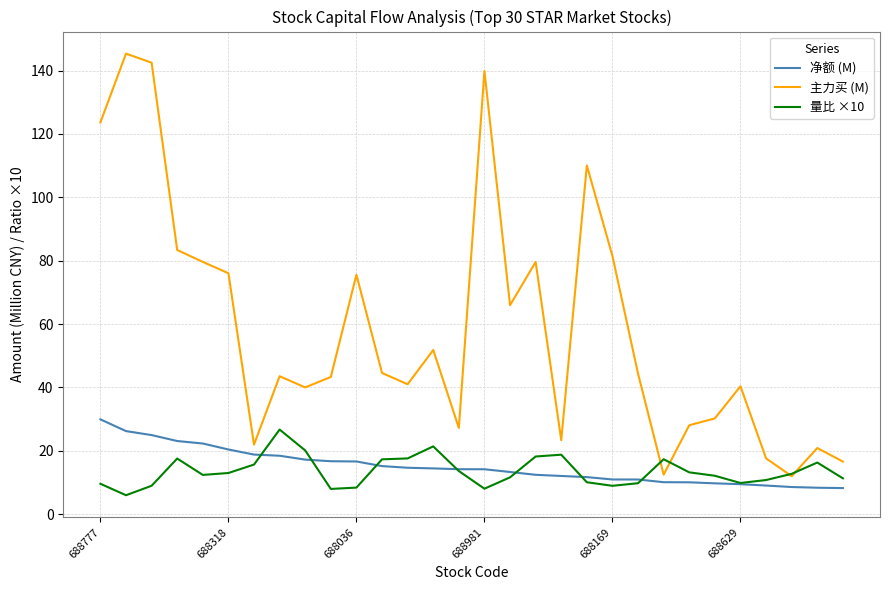

Which series has the widest spread of values?

主力买 (M)